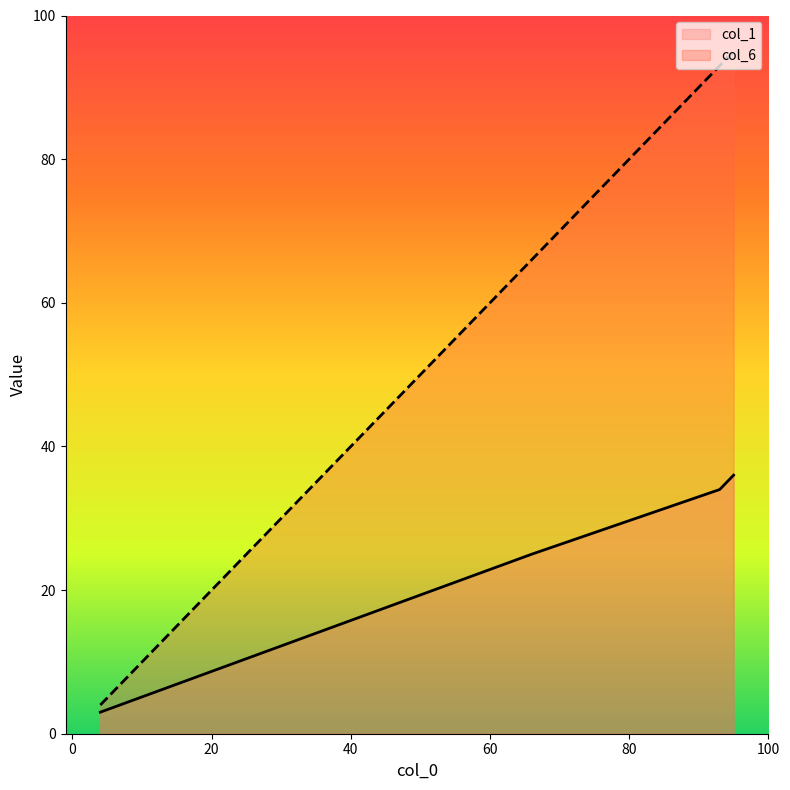

At which category is the sum across all series the highest?

95